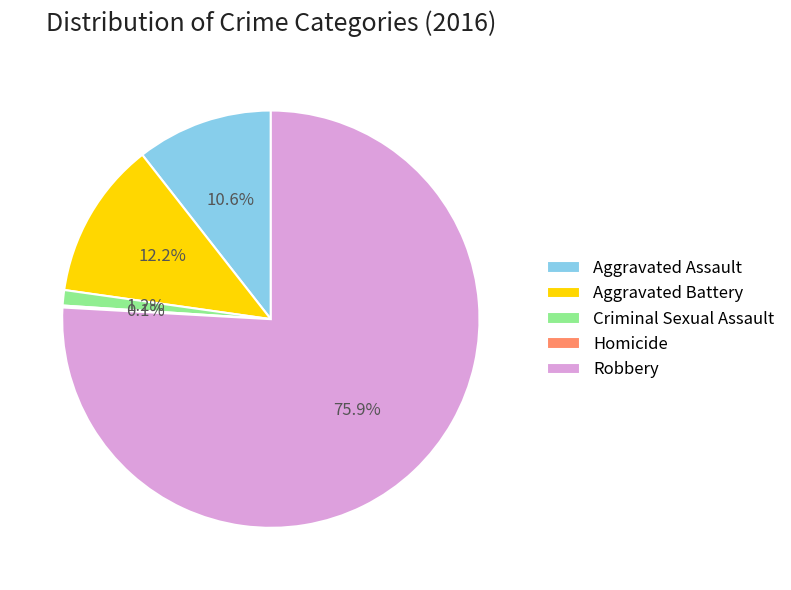

Is it true that Aggravated Battery is 20% of the pie?

False